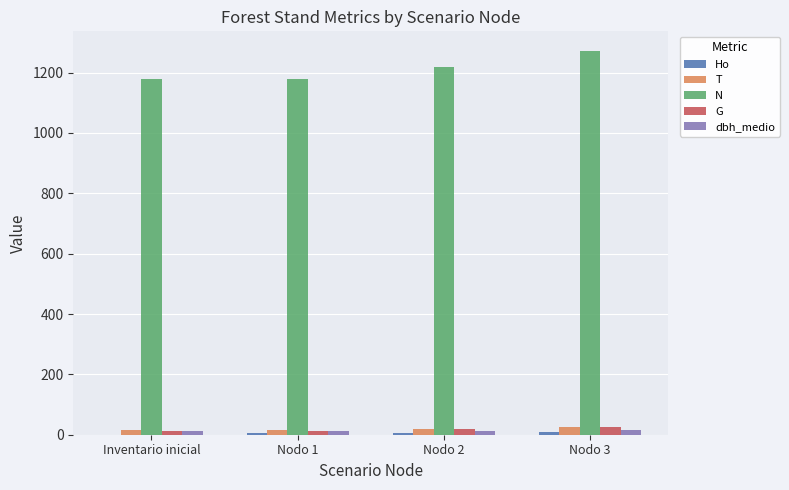

What is the greatest value displayed?

1273.2